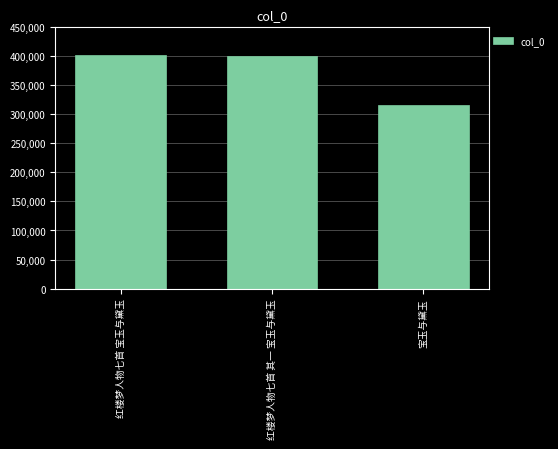

What position from the left is 红楼梦人物七首 其一 宝玉与黛玉?

2